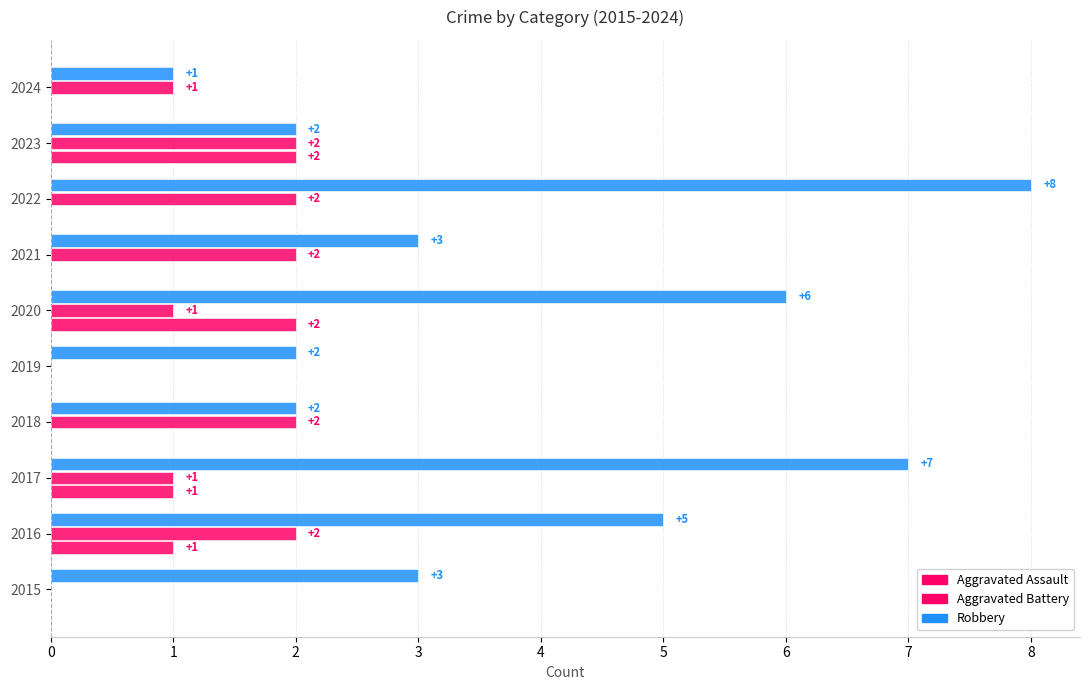

At how many categories does at least one series exceed 0?

10